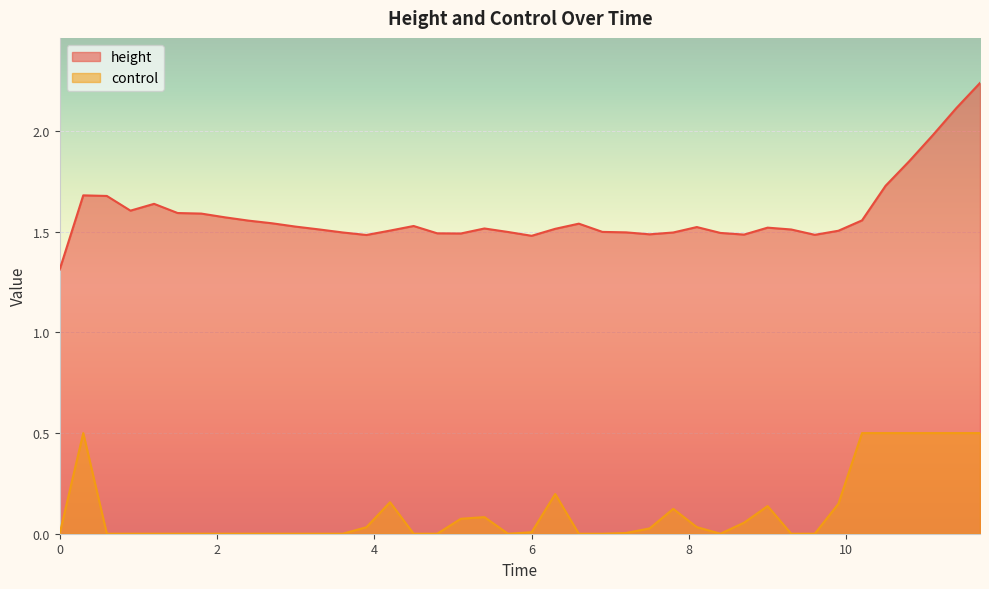

List the series in order of their overall mean, highest first.

height, control